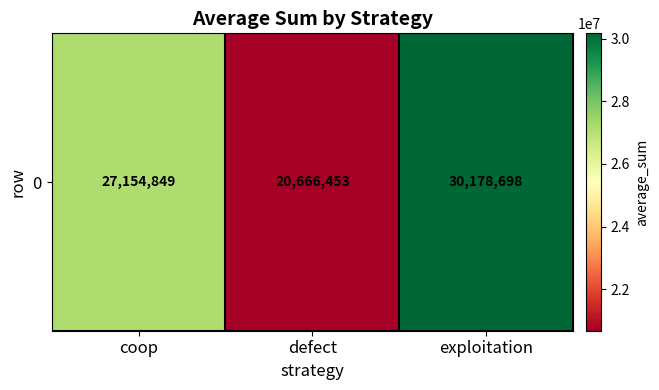

Reading left to right, extract all data points from this chart.

27154849	20666453	30178698